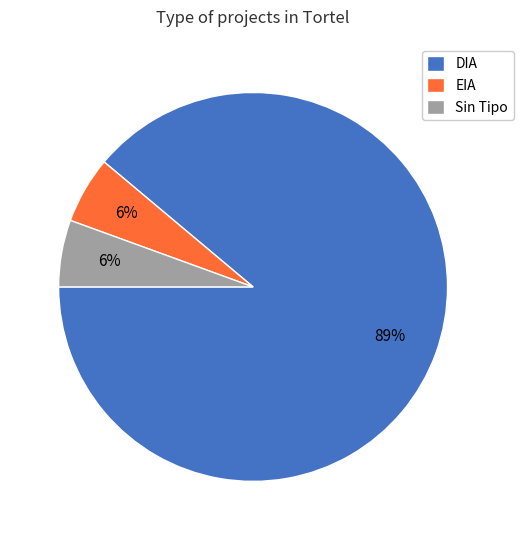

The Sin Tipo slice represents 1% of the pie. True or false?

False